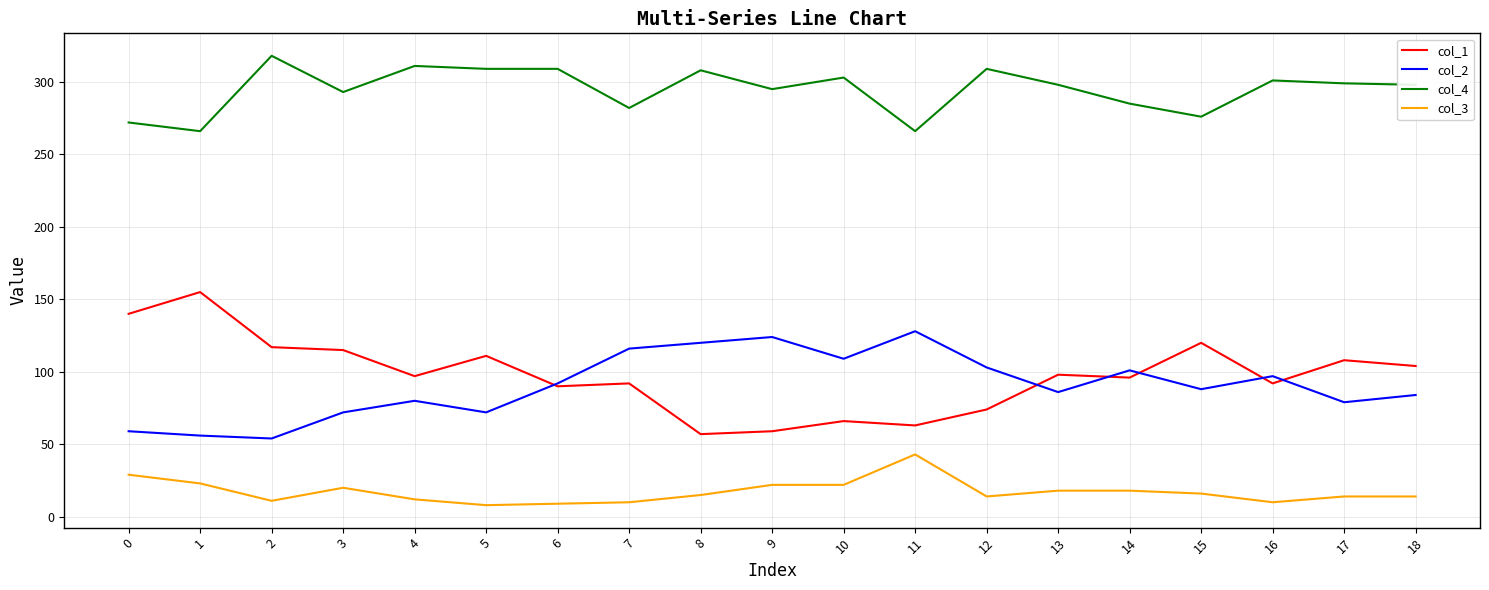

Is the value of col_1 at 16 greater than the value of col_2 at 7?

No